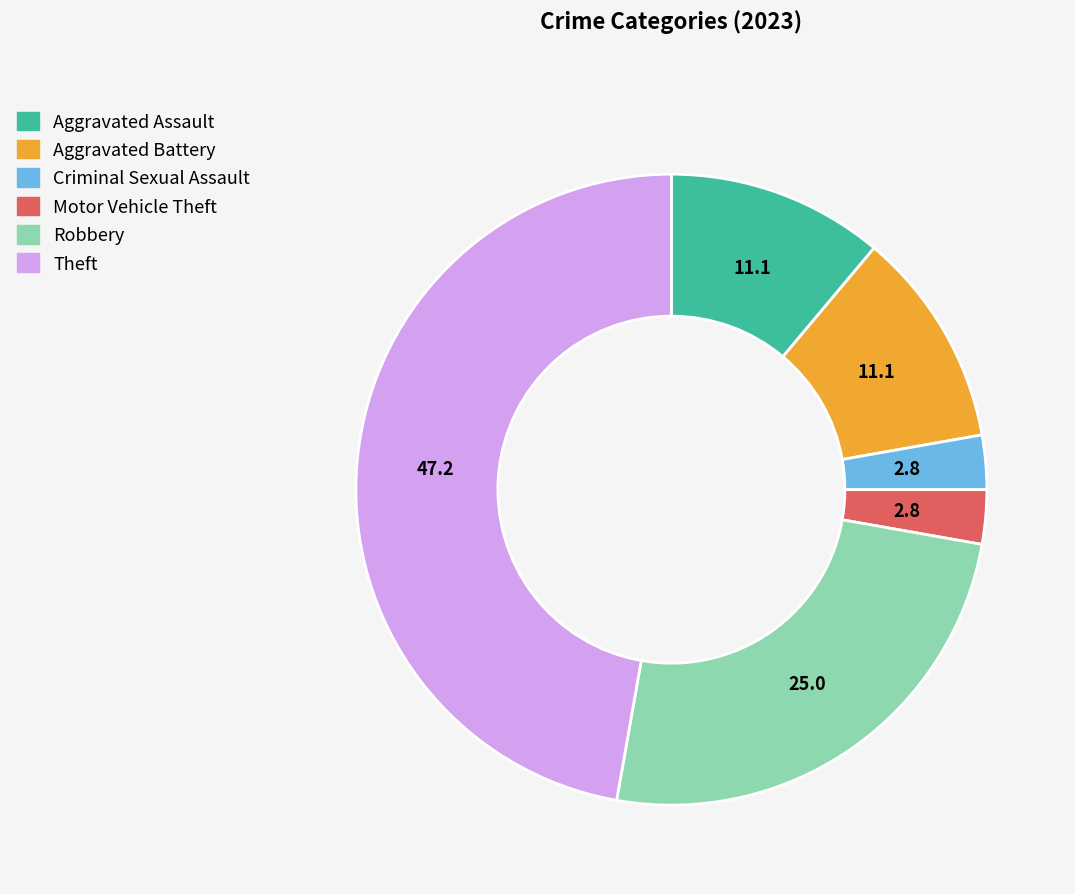

How many segments does this pie chart have?

6